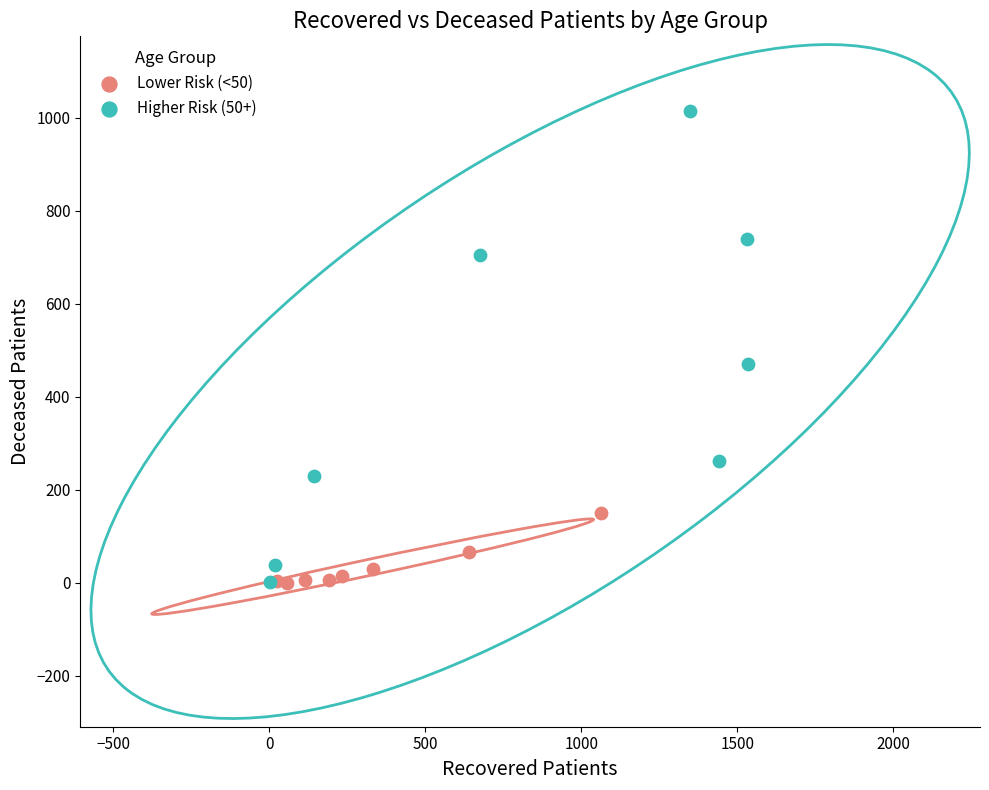

Which series has the widest spread of Y values?

Higher Risk (50+)